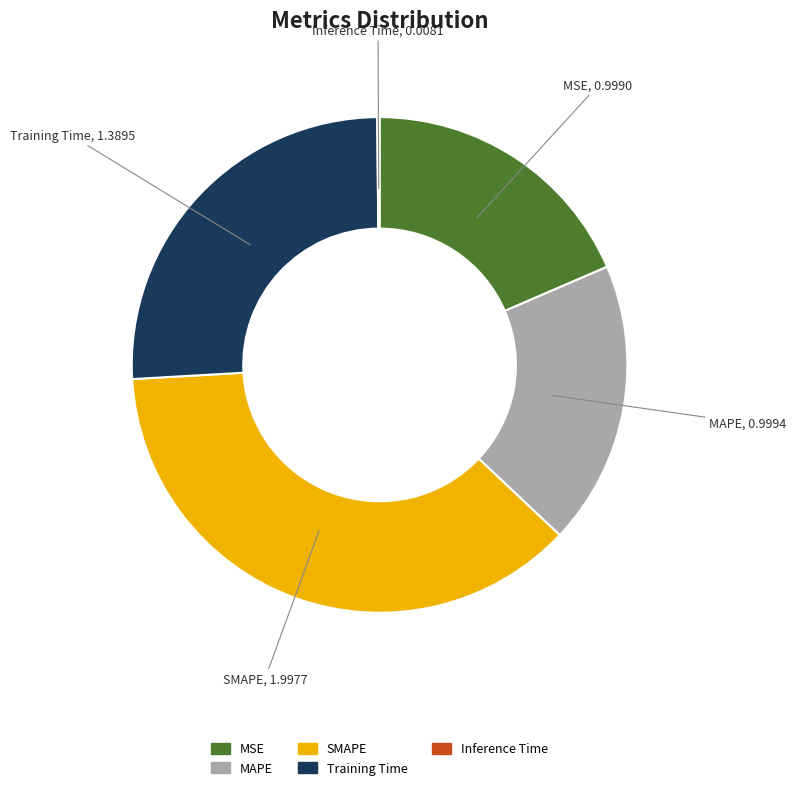

Which has a higher value, MAPE or SMAPE?

SMAPE